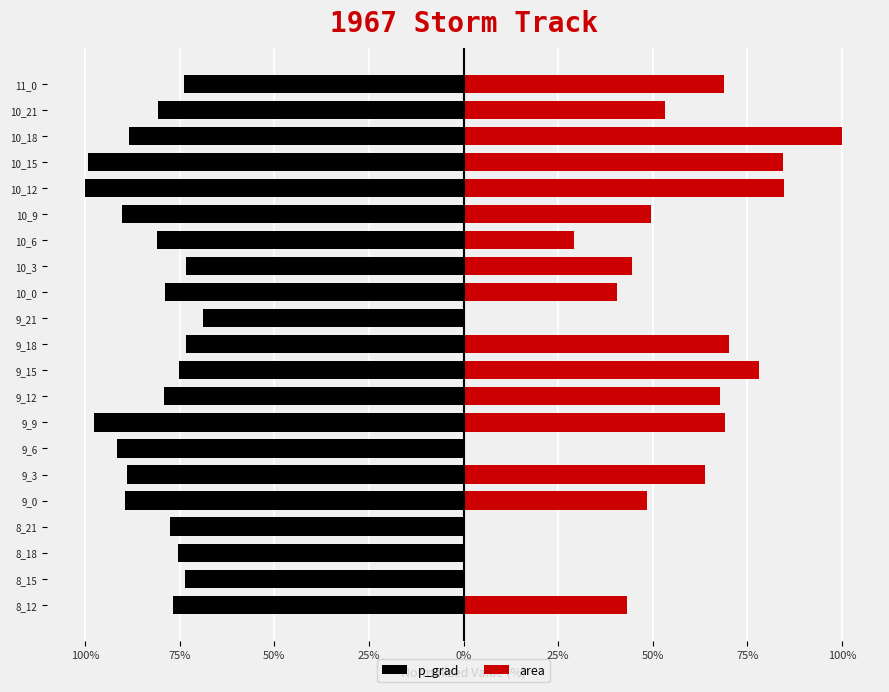

What is the average value of the area series?

47.4